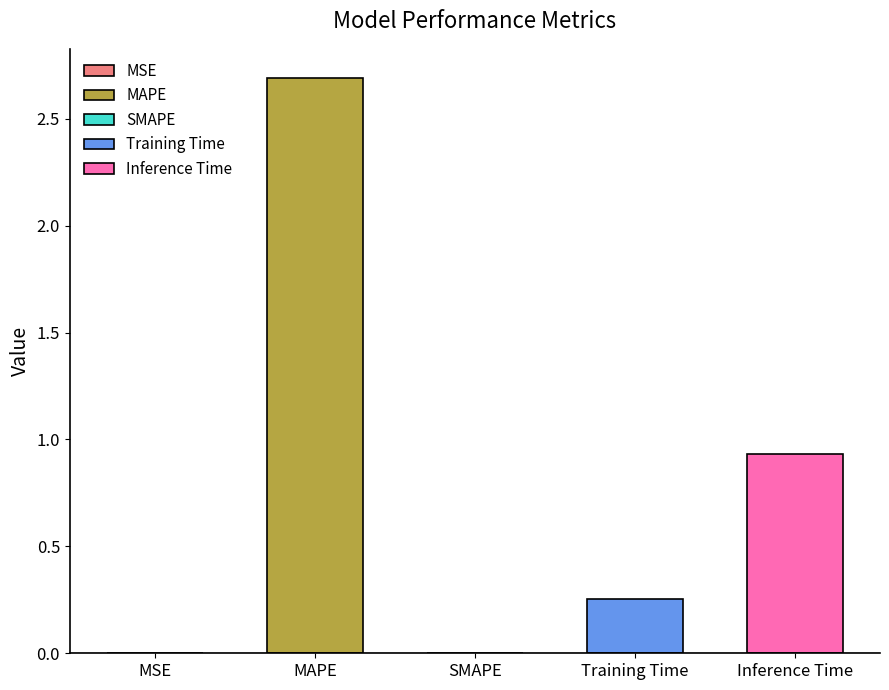

True or false: the data shows 0.0 at MSE.

True